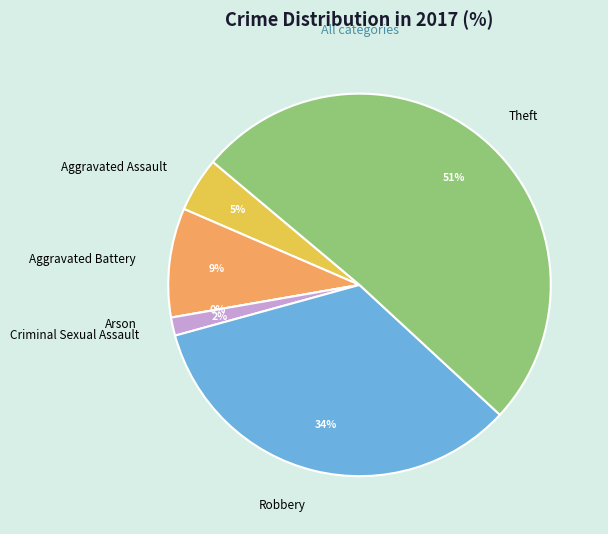

Between Aggravated Battery and Criminal Sexual Assault, which is larger?

Aggravated Battery